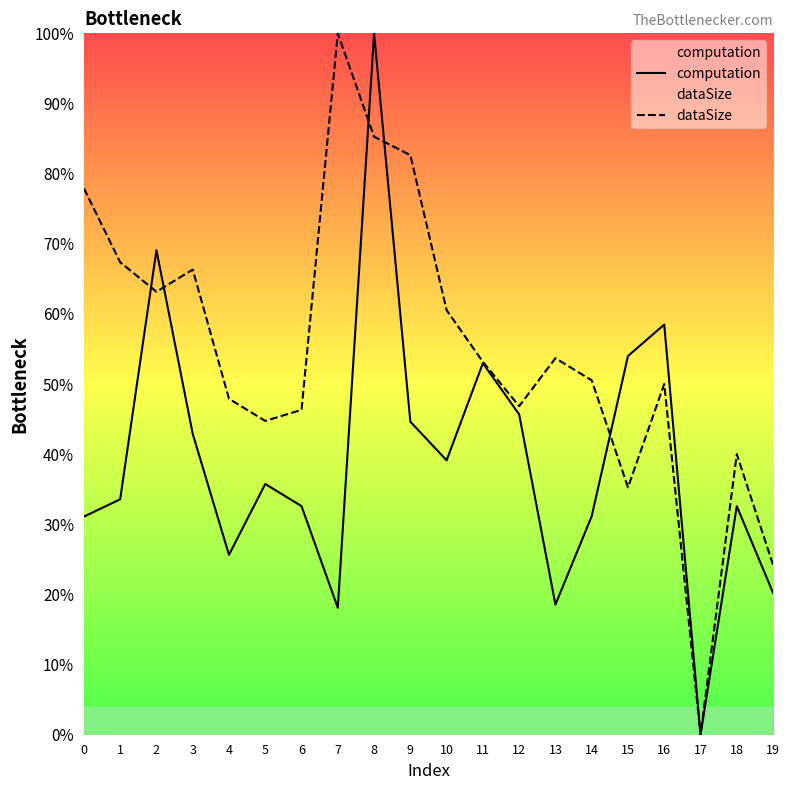

At which category does dataSize reach its first local valley?

2